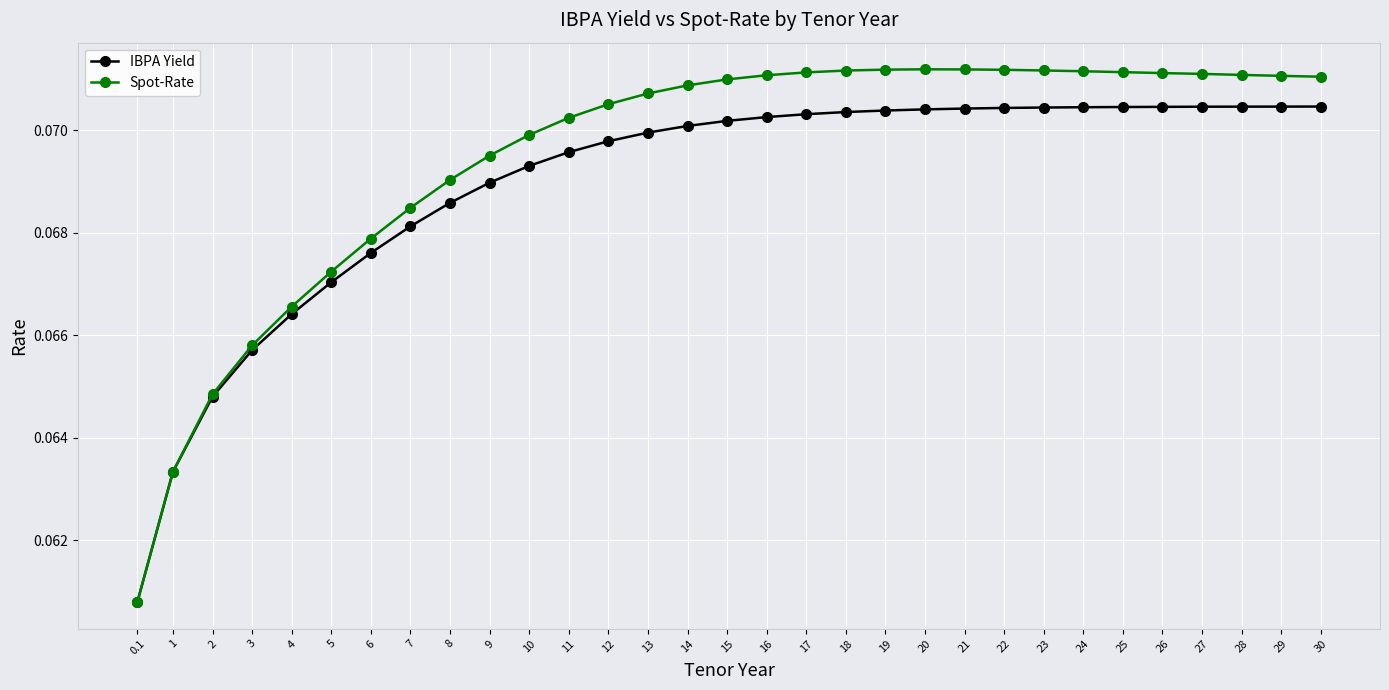

Count the IBPA Yield values in the range 0 to 1.

31